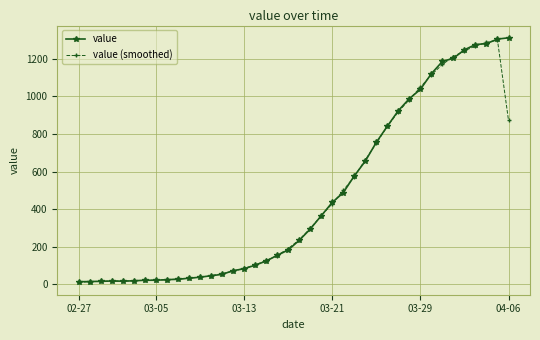

True or false: value (smoothed) has more than 0 points higher than both neighbors.

True